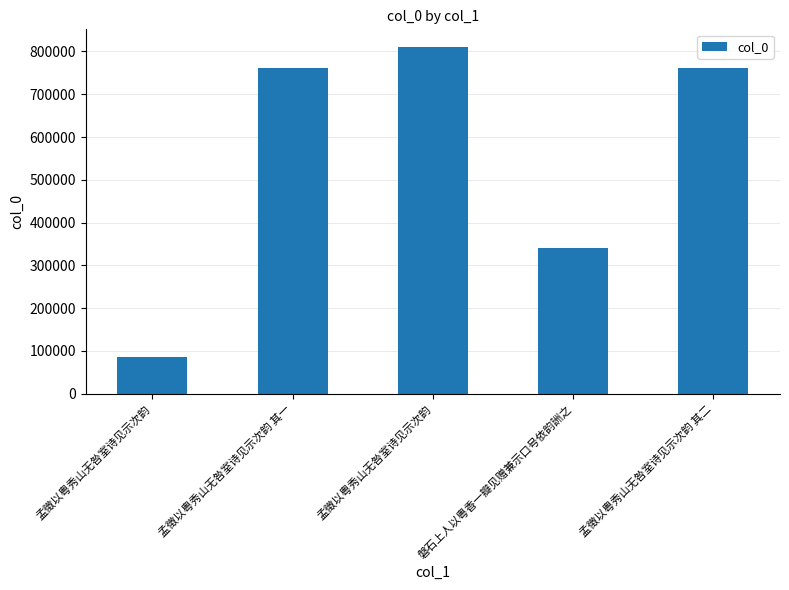

The chart shows a value of 341173 at 磐石上人以粤香一瓣见赠兼示口号依韵詶之. True or false?

True